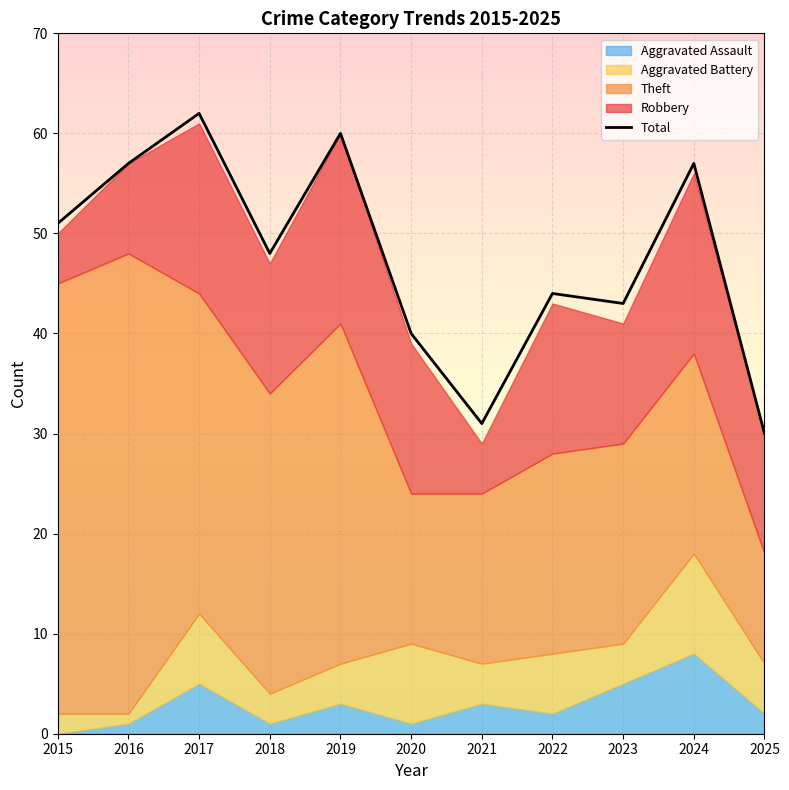

What is the change in value from 2021 to 2024?

+26